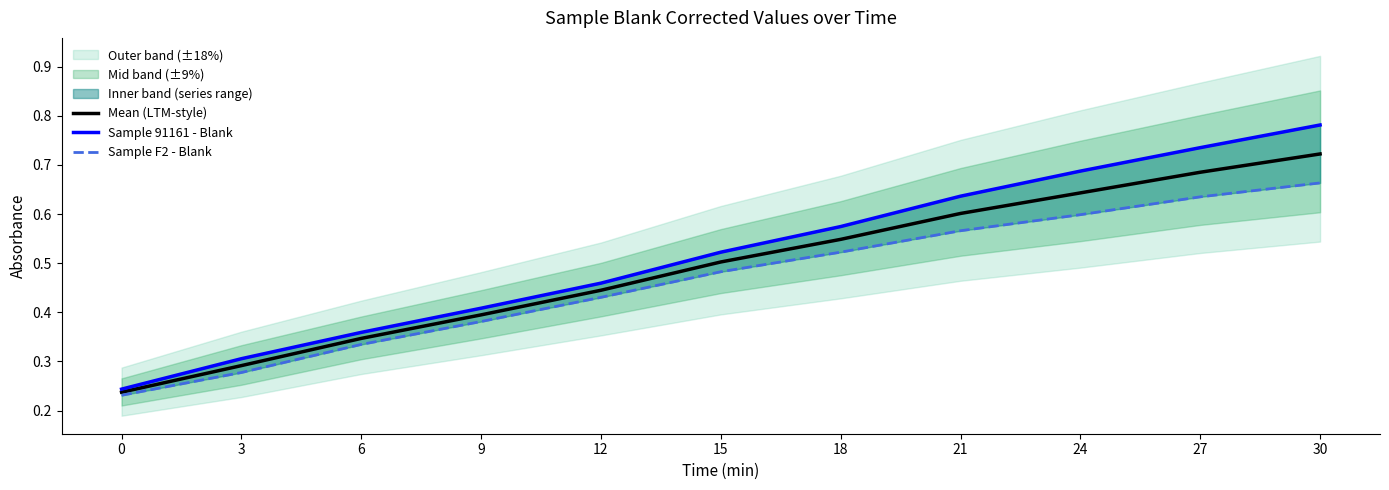

What is the difference between the maximum and minimum values in the Sample F2 - Blank series?

0.4